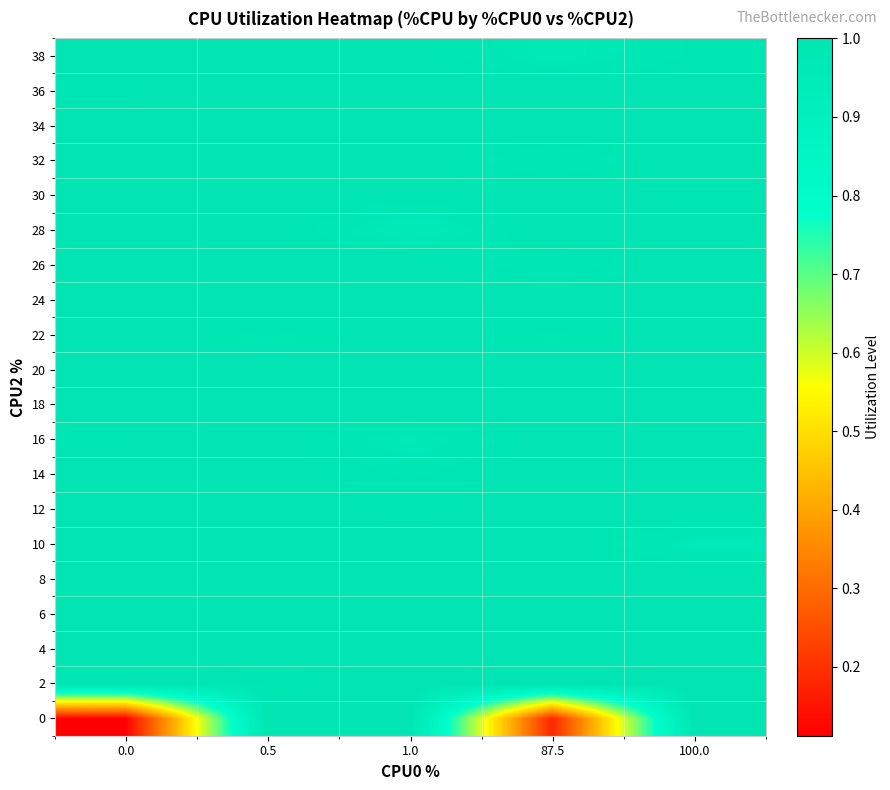

Reading right to left, list all the values displayed in this chart.

0: 100.0=1.0	87.5=0.2	1.0=1.0	0.5=1.0	0.0=0.1
2: 100.0=1.0	87.5=1.0	1.0=1.0	0.5=1.0	0.0=1.0
4: 100.0=1.0	87.5=1.0	1.0=1.0	0.5=1.0	0.0=1.0
6: 100.0=1.0	87.5=1.0	1.0=1.0	0.5=1.0	0.0=1.0
8: 100.0=1.0	87.5=1.0	1.0=1.0	0.5=1.0	0.0=1.0
10: 100.0=1.0	87.5=1.0	1.0=1.0	0.5=1.0	0.0=1.0
12: 100.0=1.0	87.5=1.0	1.0=1.0	0.5=1.0	0.0=1.0
14: 100.0=1.0	87.5=1.0	1.0=1.0	0.5=1.0	0.0=1.0
16: 100.0=1.0	87.5=1.0	1.0=1.0	0.5=1.0	0.0=1.0
18: 100.0=1.0	87.5=1.0	1.0=1.0	0.5=1.0	0.0=1.0
20: 100.0=1.0	87.5=1.0	1.0=1.0	0.5=1.0	0.0=1.0
22: 100.0=1.0	87.5=1.0	1.0=1.0	0.5=1.0	0.0=1.0
24: 100.0=1.0	87.5=1.0	1.0=1.0	0.5=1.0	0.0=1.0
26: 100.0=1.0	87.5=1.0	1.0=1.0	0.5=1.0	0.0=1.0
28: 100.0=1.0	87.5=1.0	1.0=1.0	0.5=1.0	0.0=1.0
30: 100.0=1.0	87.5=1.0	1.0=1.0	0.5=1.0	0.0=1.0
32: 100.0=1.0	87.5=1.0	1.0=1.0	0.5=1.0	0.0=1.0
34: 100.0=1.0	87.5=1.0	1.0=1.0	0.5=1.0	0.0=1.0
36: 100.0=1.0	87.5=1.0	1.0=1.0	0.5=1.0	0.0=1.0
38: 100.0=1.0	87.5=1.0	1.0=1.0	0.5=1.0	0.0=1.0